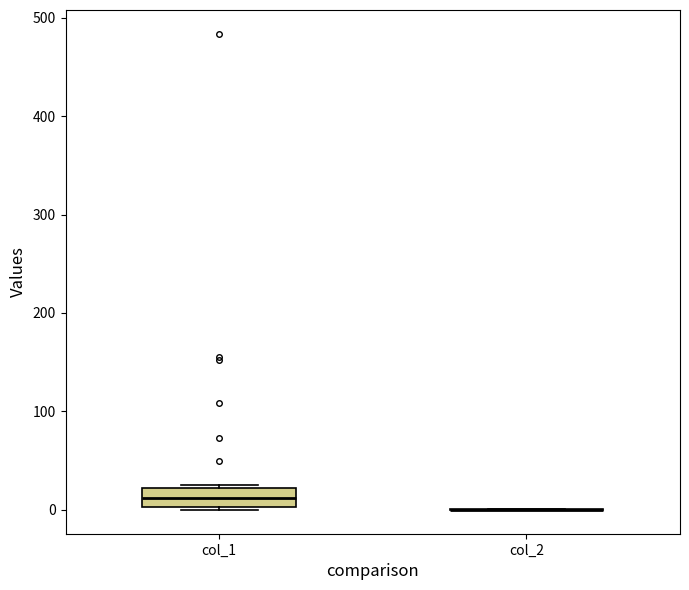

Reading left to right, read every box against the y-axis: the position of its median line, the range the box covers, and the ends of its whiskers. The values are not printed on the chart, so give them approximately, as read against the axis.

col_1: median 10, box 0 to 20, whiskers 0 (just below the box's lower edge) to 20 (just above the box's upper edge)
col_2: box collapsed to a line at 0, whiskers 0 to 0